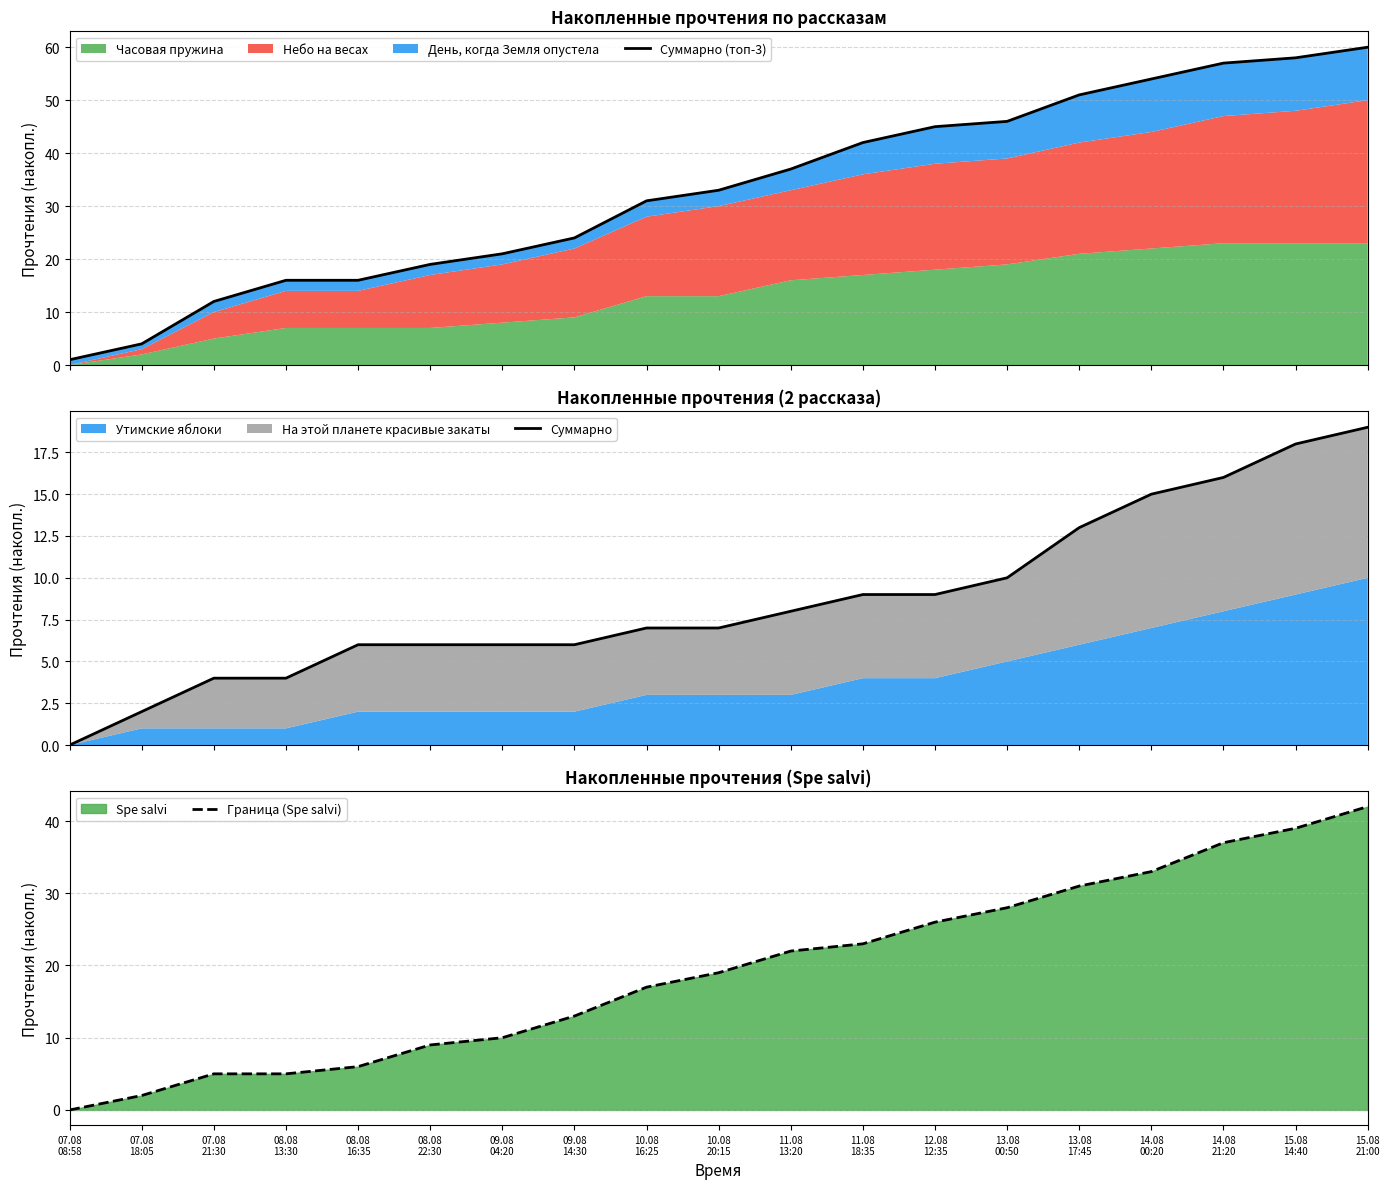

At how many categories does at least one series exceed 35?

9